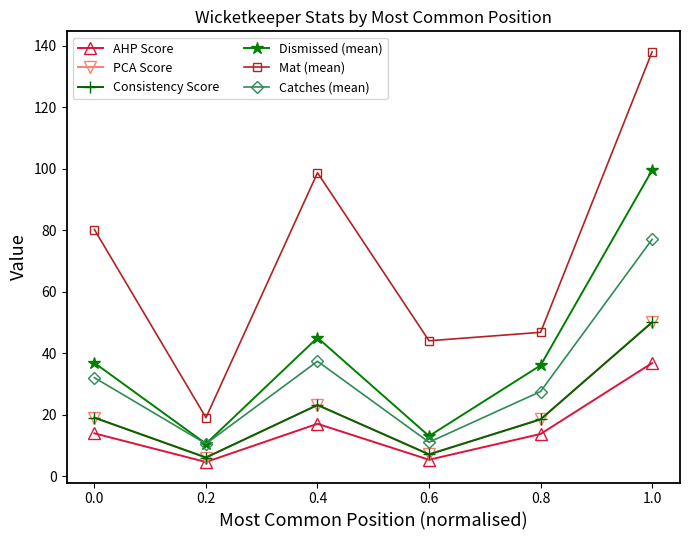

Is this an area chart (filled region under the line)?

No